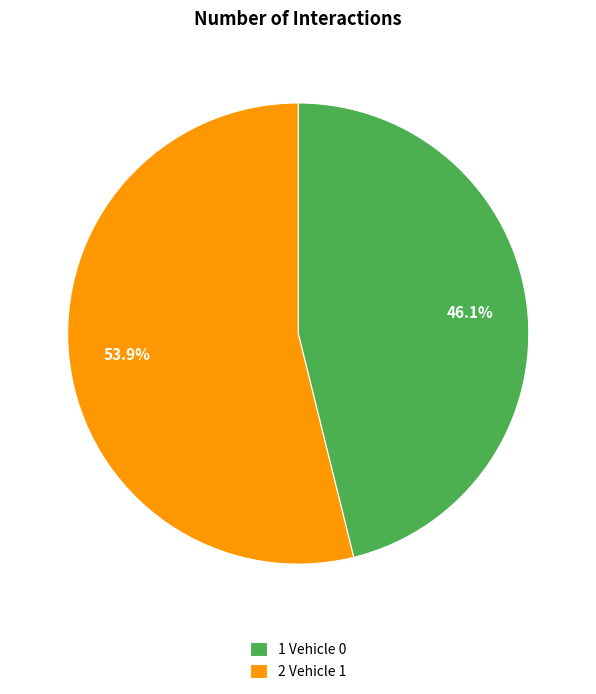

Approximately how many times larger is the value at 2 Vehicle 1 compared to 1 Vehicle 0?

1.2